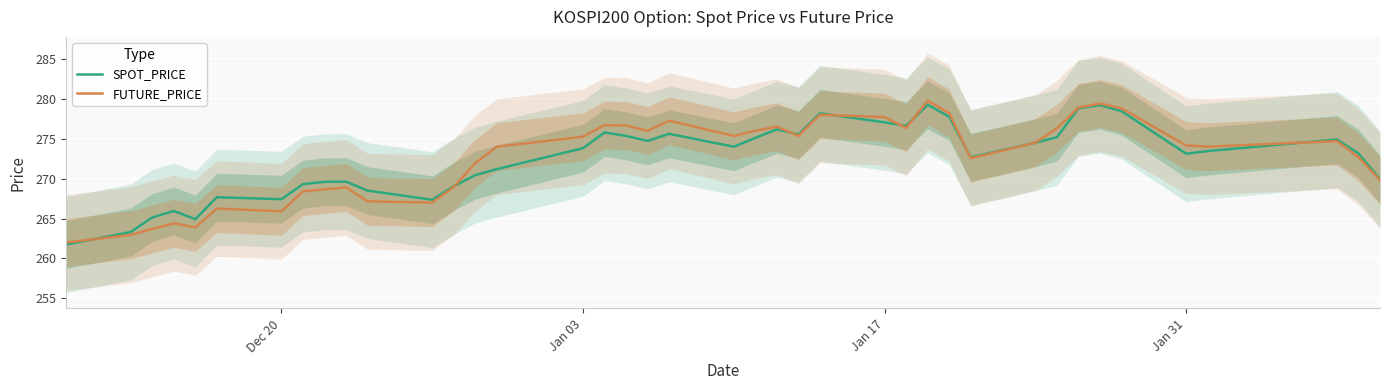

What is the maximum value for FUTURE_PRICE?

279.8